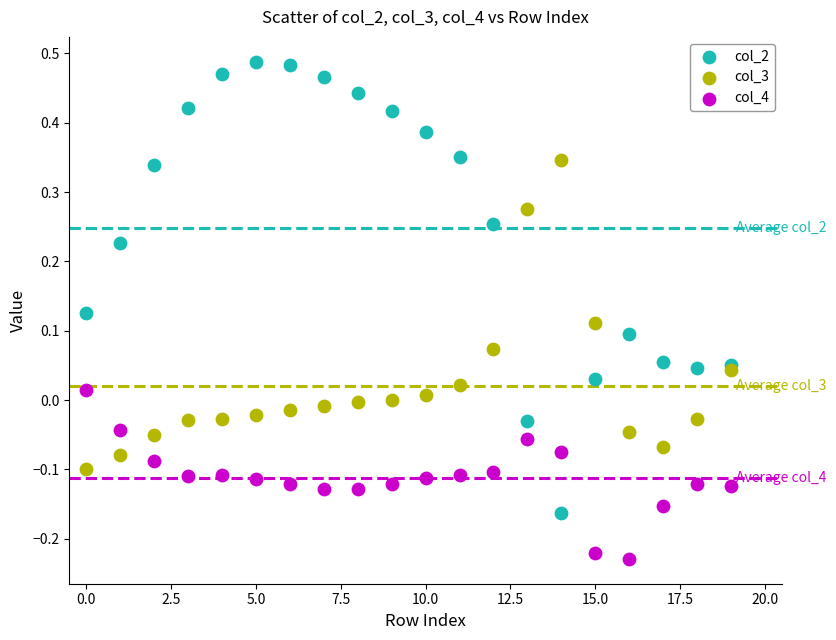

What are all the series names shown in the legend?

col_2, col_3, col_4